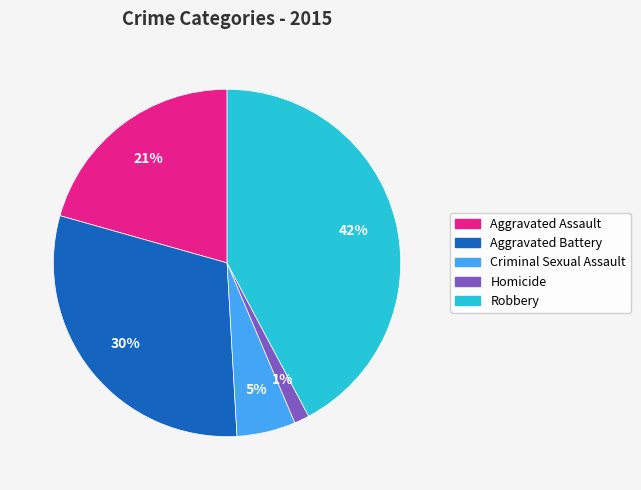

Is there a majority slice in this chart?

No